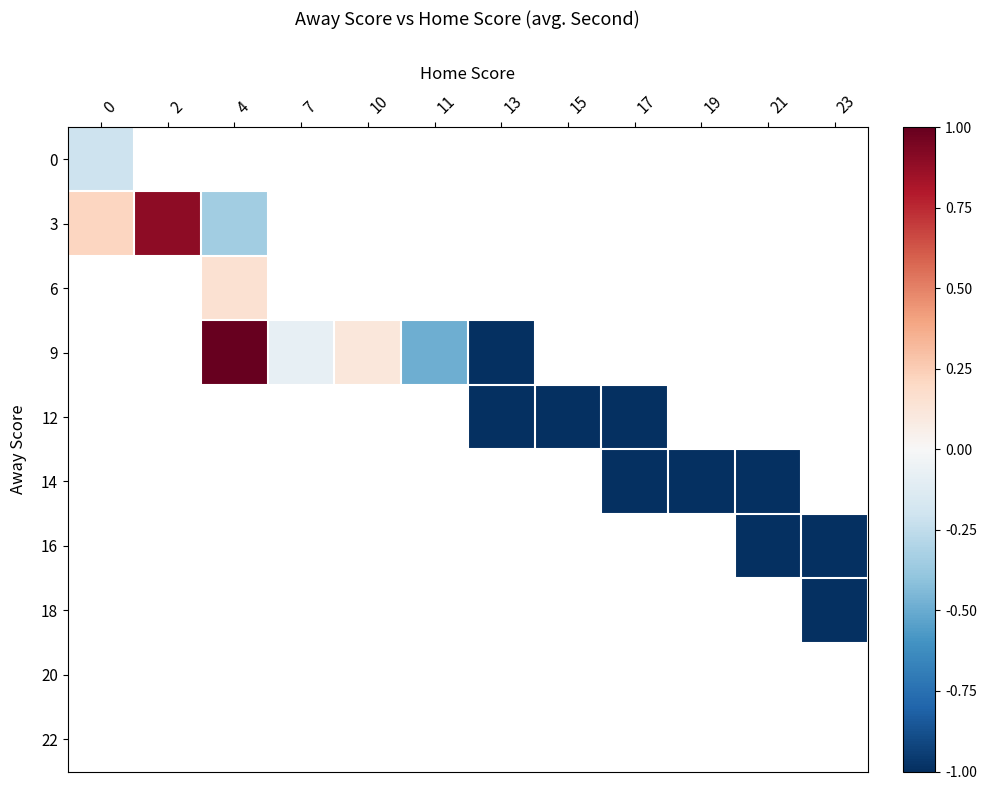

What is the minimum value shown in the chart?

-1.0